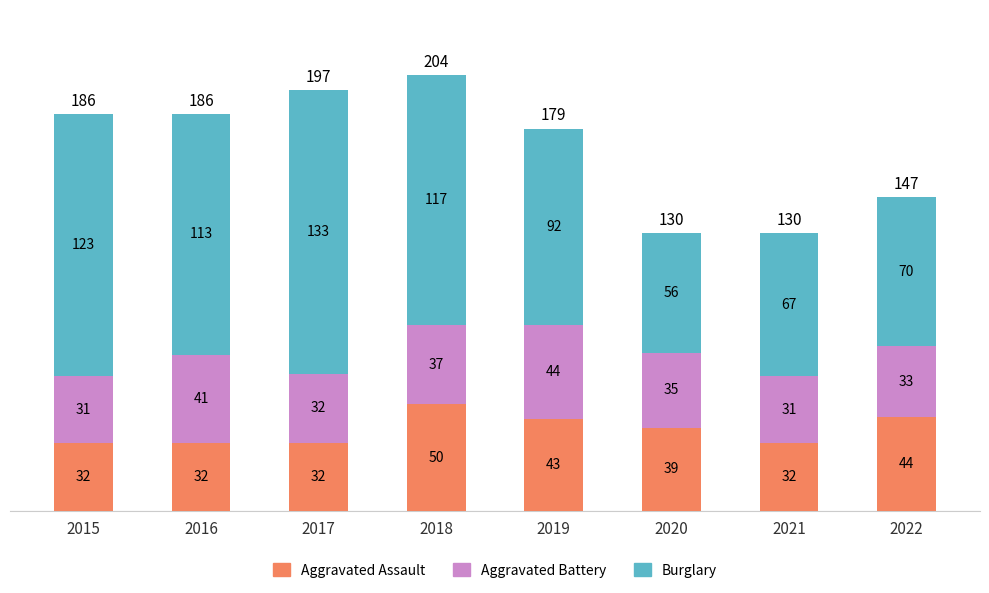

How many categories are shown in the chart?

8